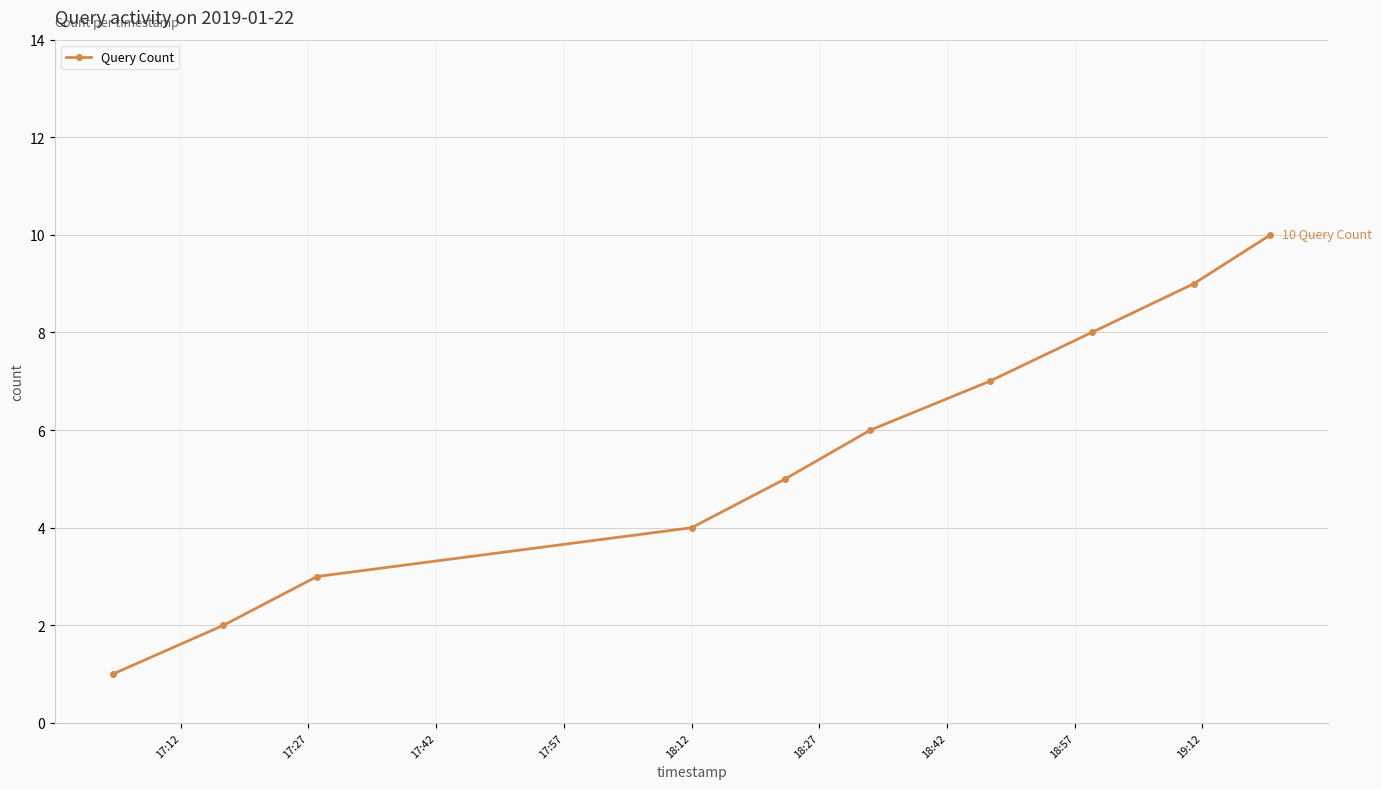

What is the maximum value shown in the chart?

10